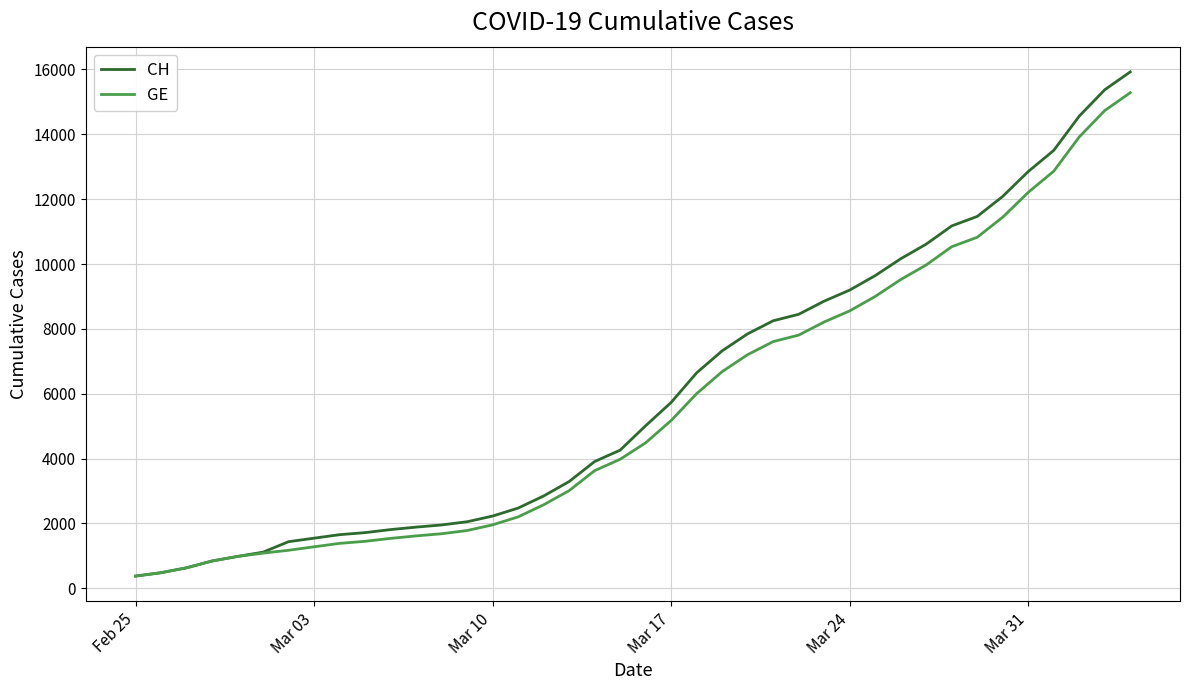

What is the maximum value shown in the chart?

15926